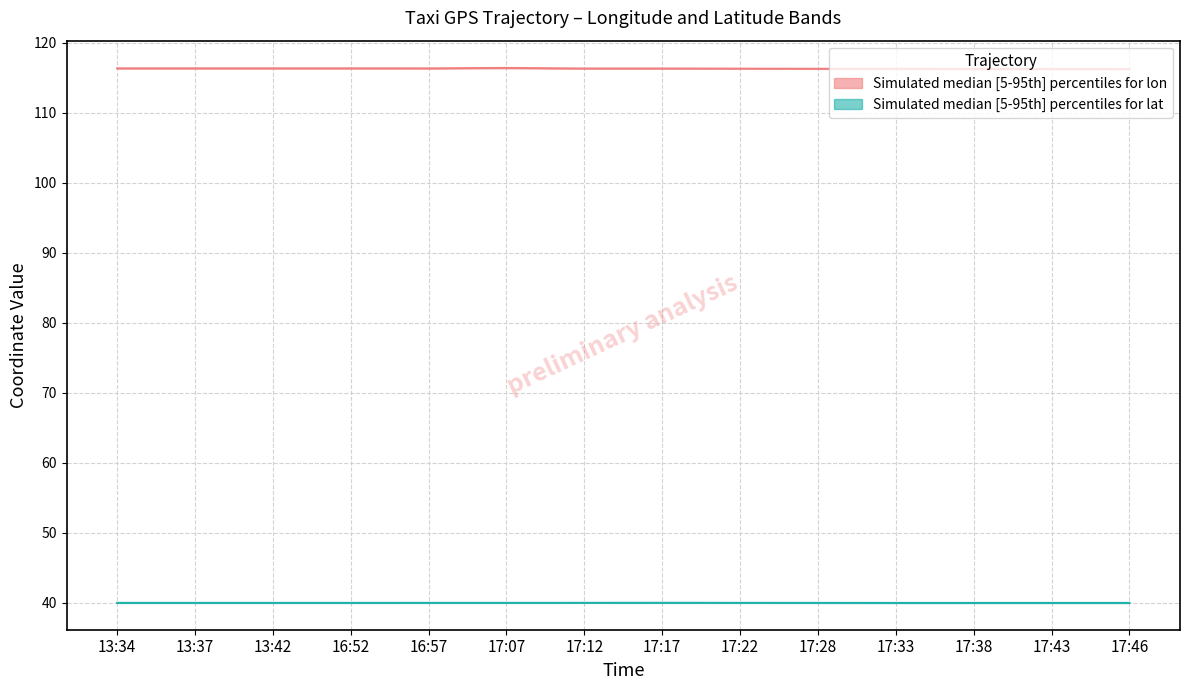

What is the difference between the highest and lowest values at 17:46?

76.3